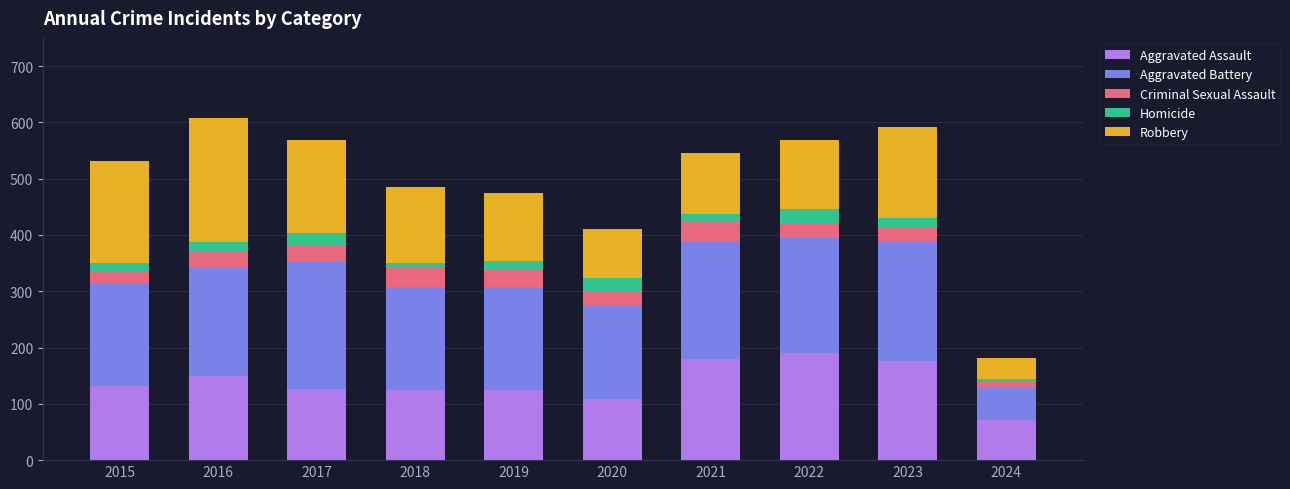

At which label does Aggravated Assault reach its minimum?

2024